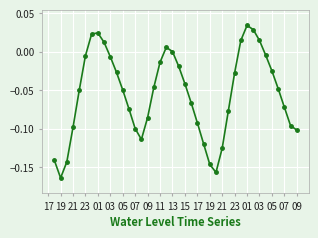

What is the sum of all values?

-2.2